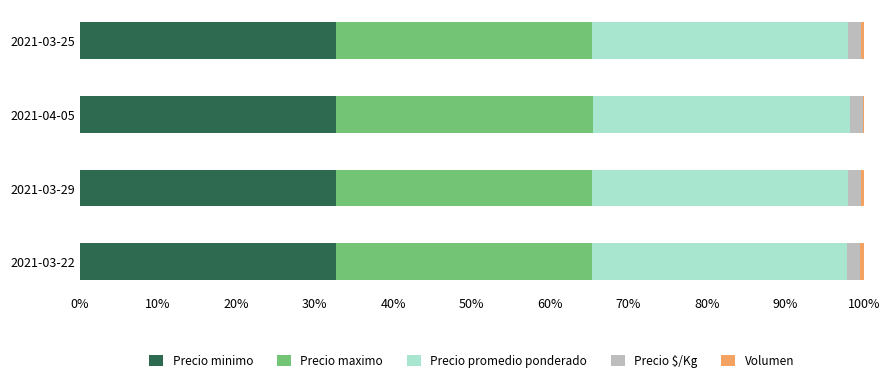

How many categories are shown in the chart?

4